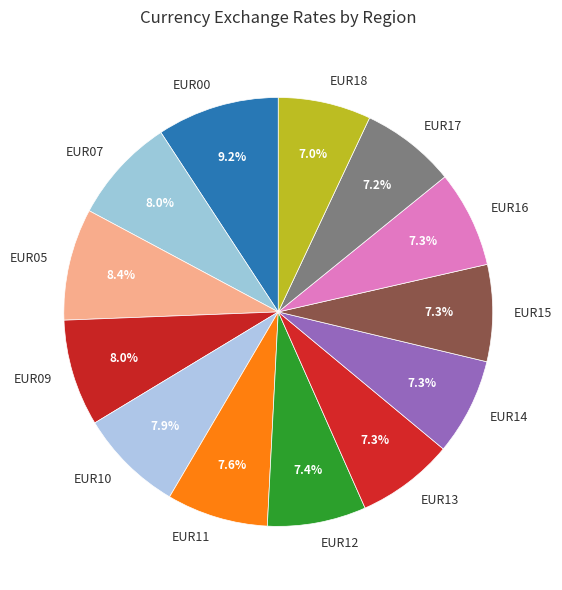

Which slice is the largest?

EUR00